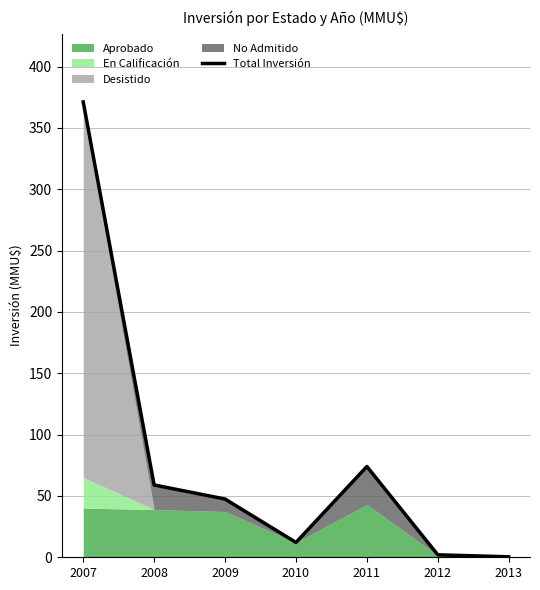

True or false: the data has more than 0 interior local peaks.

True